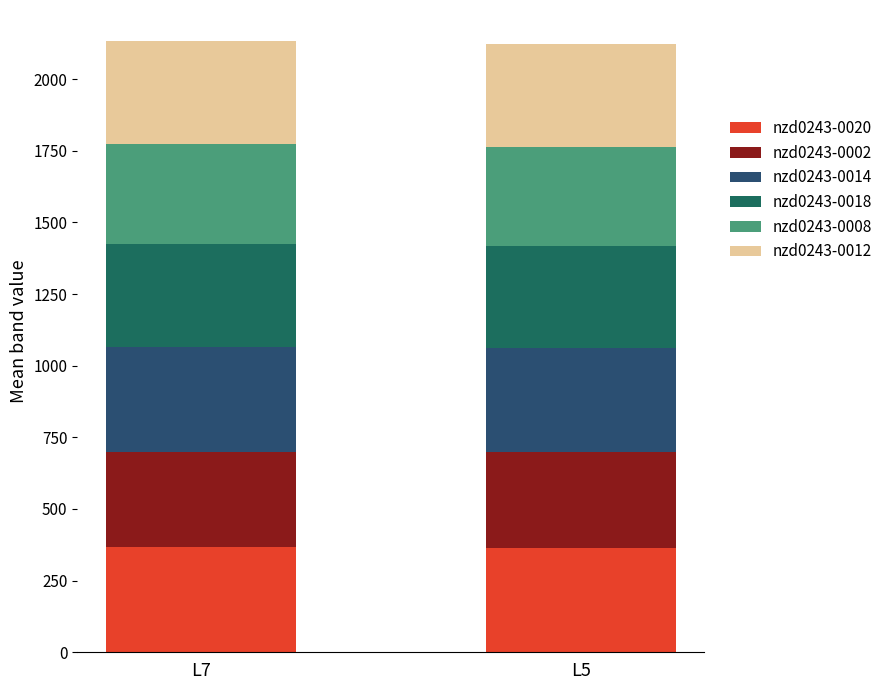

What is the difference between the maximum and minimum values in the nzd0243-0014 series?

0.3